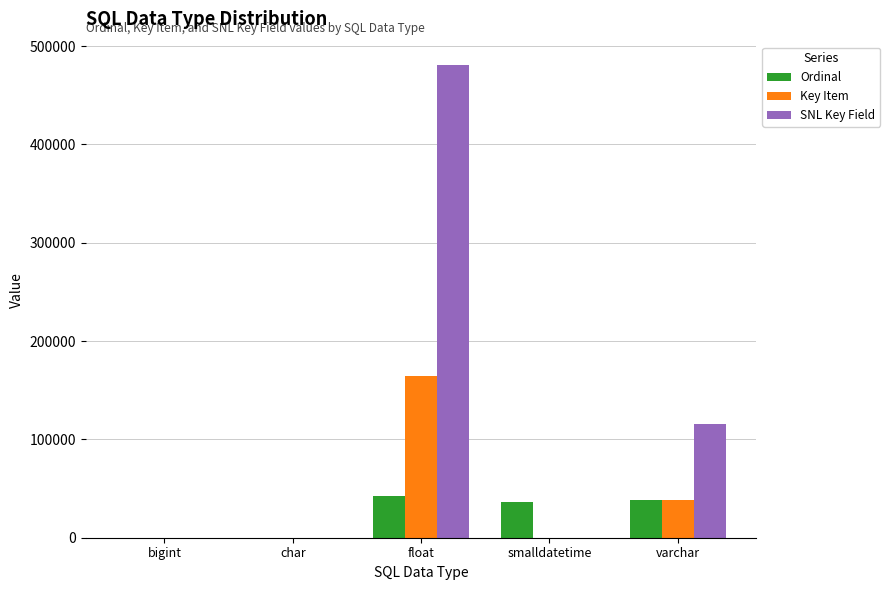

What is the maximum value for Ordinal?

41977